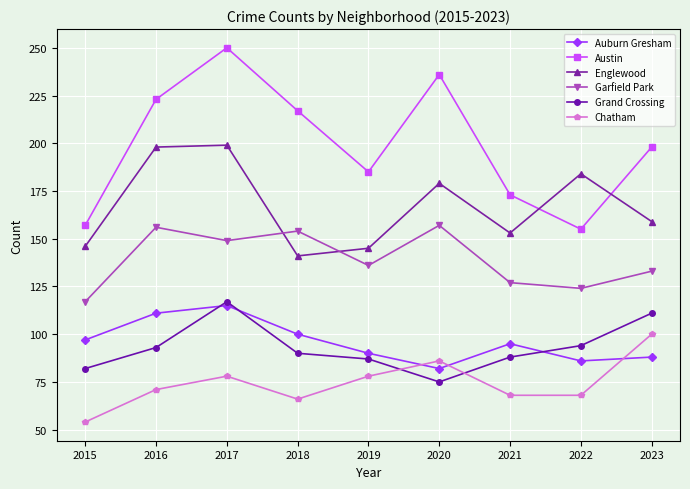

What is the minimum value for Austin?

155